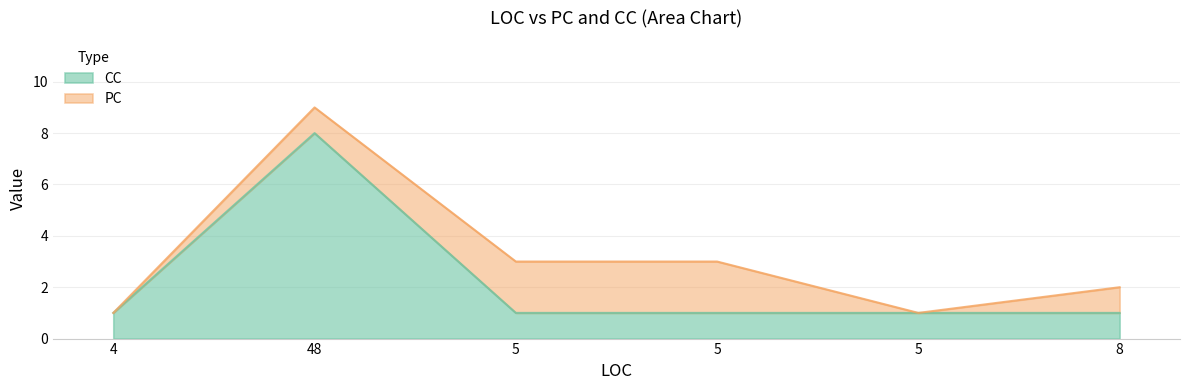

What is the label of the 2nd point from the right?

5